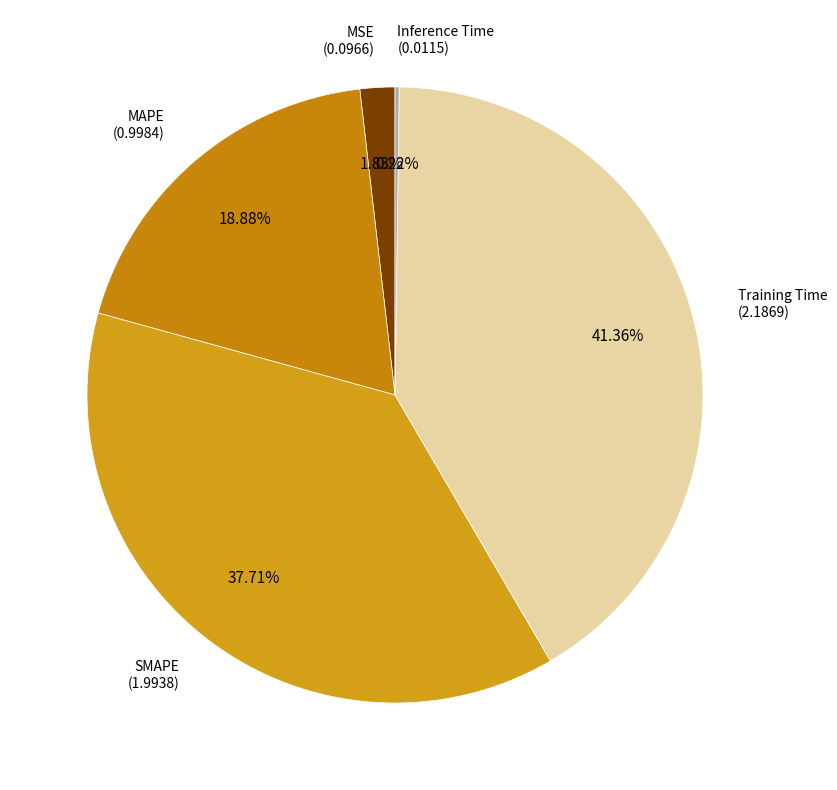

What is the smallest slice in the pie chart?

Inference Time